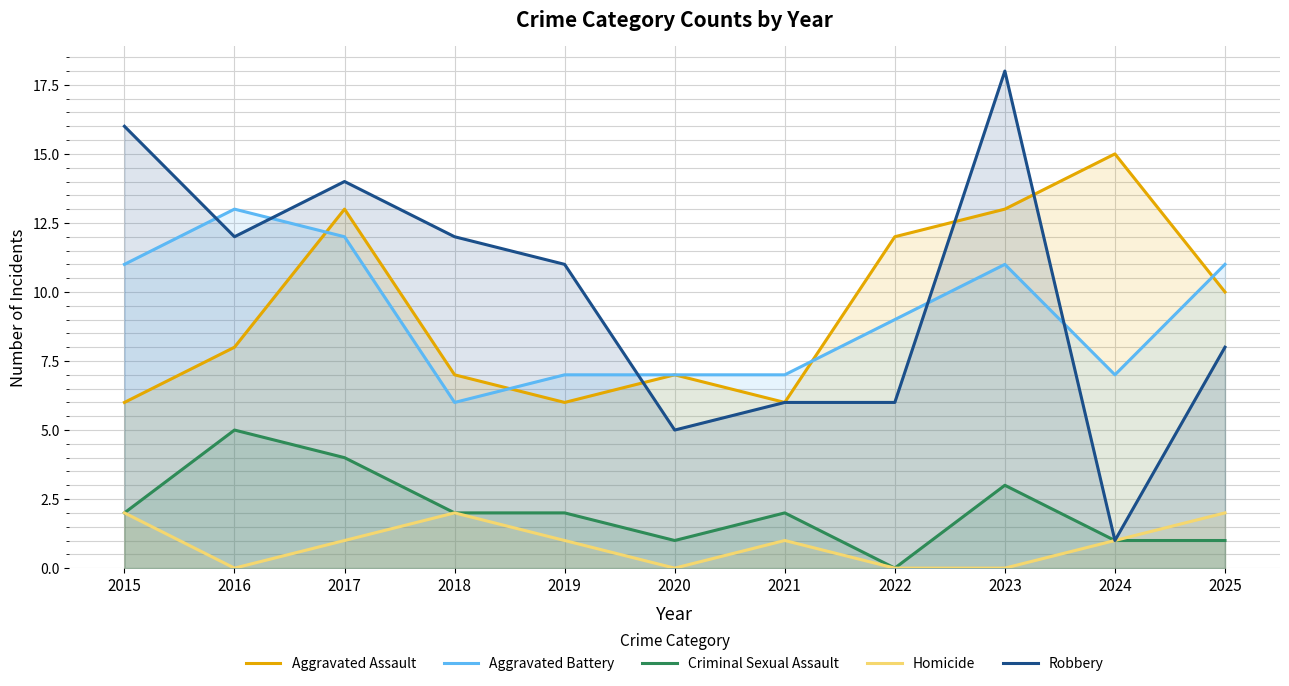

What is the value of the Robbery point at the 7th from the left?

6